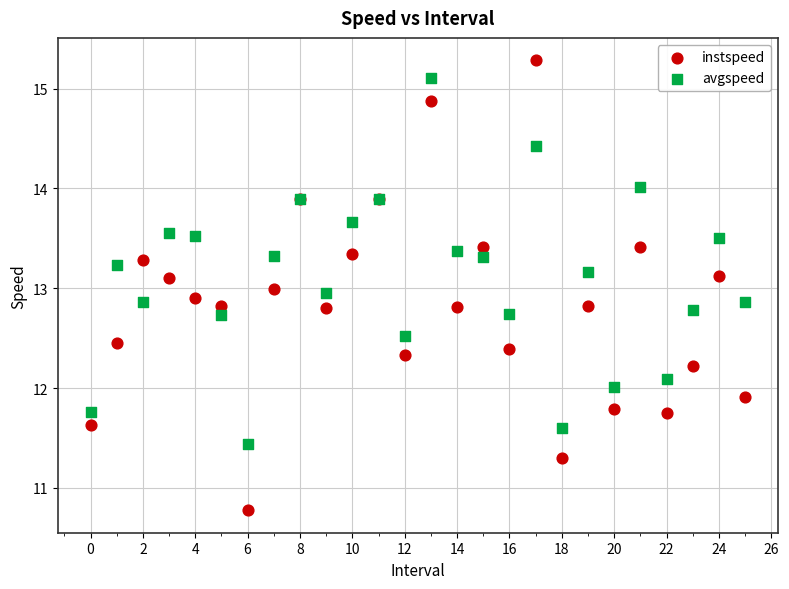

Which series has the widest spread of Y values?

instspeed